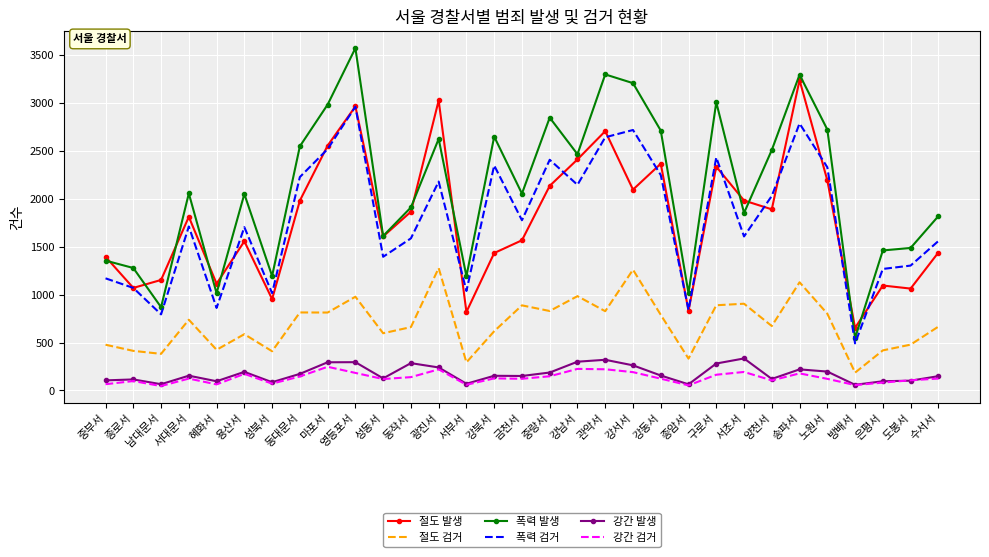

True or false: 폭력 발생 has a value of 2712 at 강동서.

True